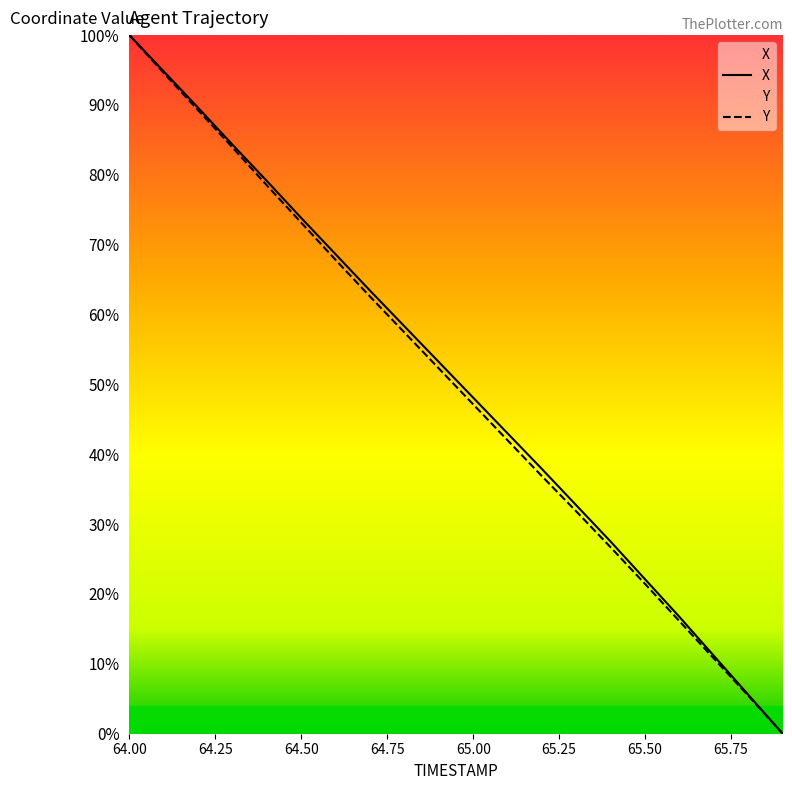

Reading left to right, transcribe all the data shown in this chart.

X: 100.0	94.8	89.6	84.3	79.1	73.8	68.6	63.4	58.3	53.2	48.1	43.0	37.9	32.7	27.5	22.1	16.7	11.1	5.6	0.0
Y: 100.0	94.6	89.2	83.9	78.5	73.1	67.8	62.6	57.4	52.3	47.1	42.0	36.9	31.8	26.7	21.4	16.1	10.8	5.4	0.0